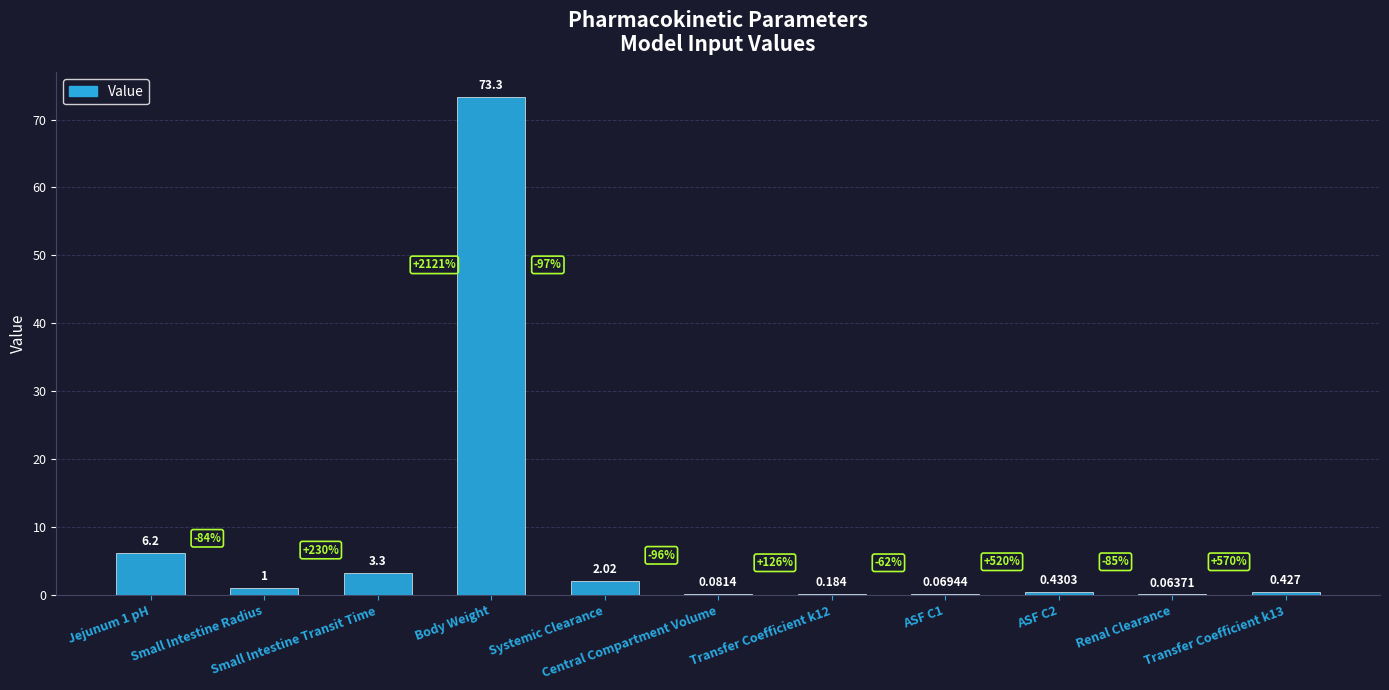

Are the bars horizontal?

No